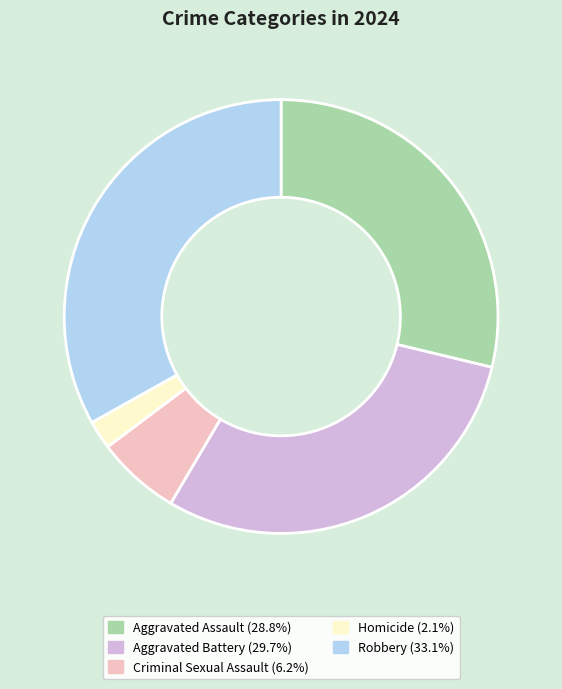

Is it true that Criminal Sexual Assault is 6% of the pie?

True